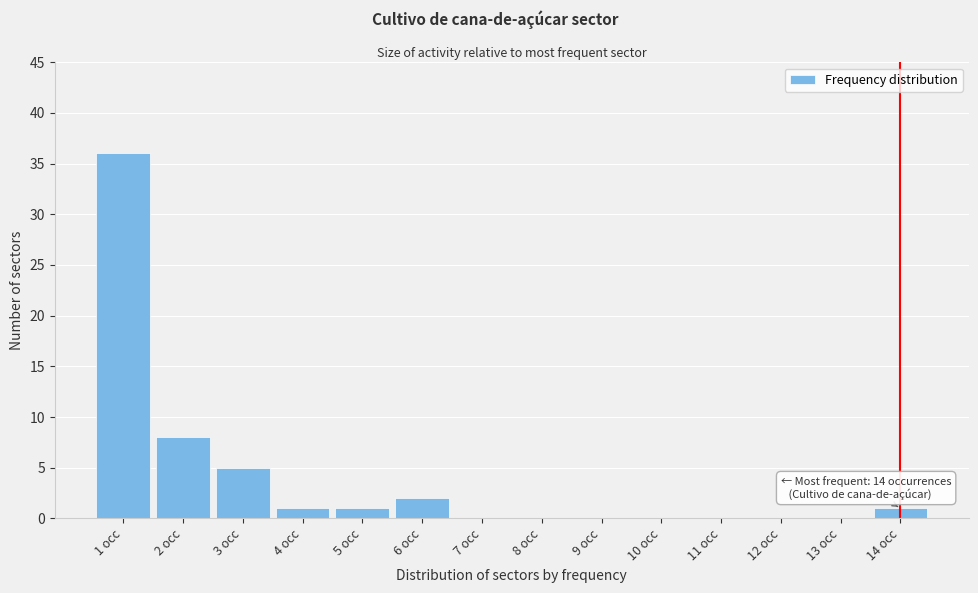

Reading left to right, what are all the values shown in this chart?

1 occ=36	2 occ=8	3 occ=5	4 occ=1	5 occ=1	6 occ=2	7 occ=0	8 occ=0	9 occ=0	10 occ=0	11 occ=0	12 occ=0	13 occ=0	14 occ=1